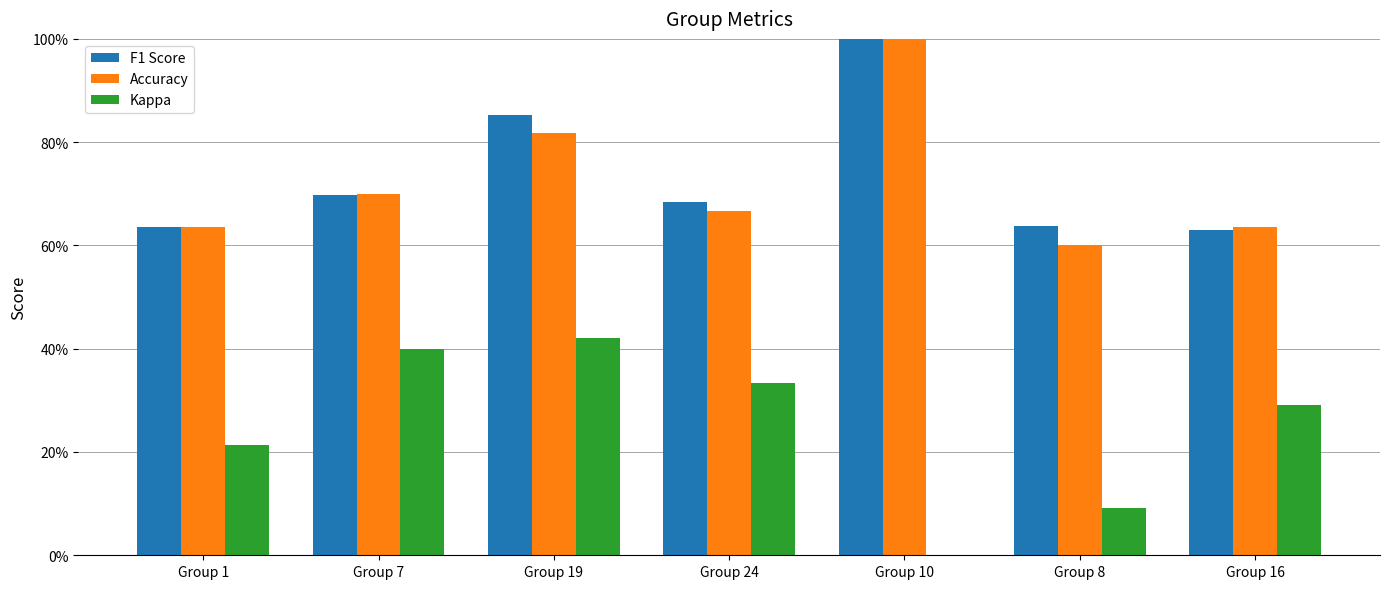

How many categories are shown in the chart?

7